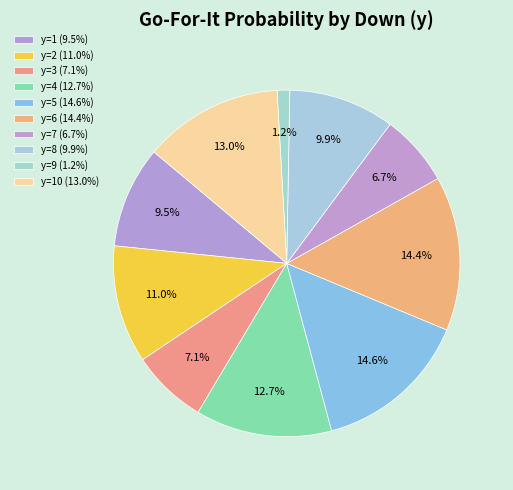

How many slices are in this pie chart?

10